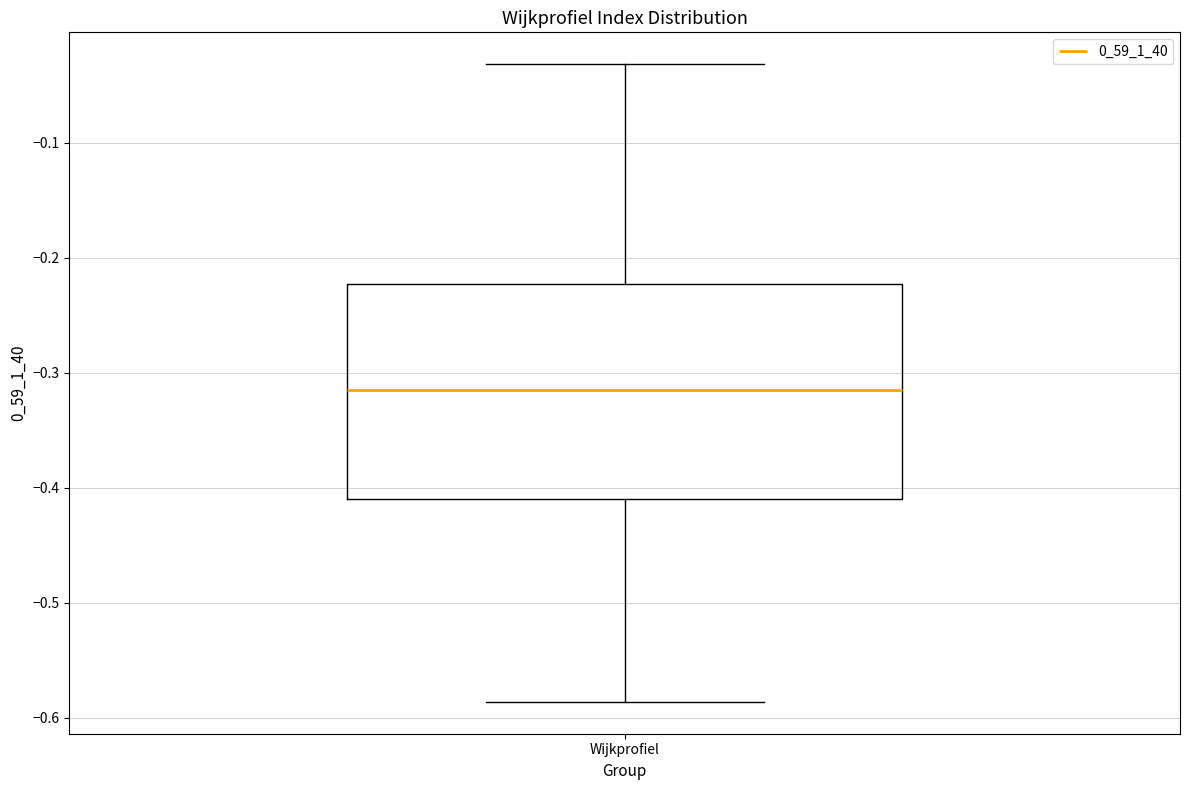

Transcribe this box plot: give where the median line is, the range the box spans, and where the two whiskers end, as read against the y-axis. The values are not printed on the chart, so give them approximately, as read against the axis.

median -0.32, box -0.41 to -0.22, whiskers -0.59 to -0.03